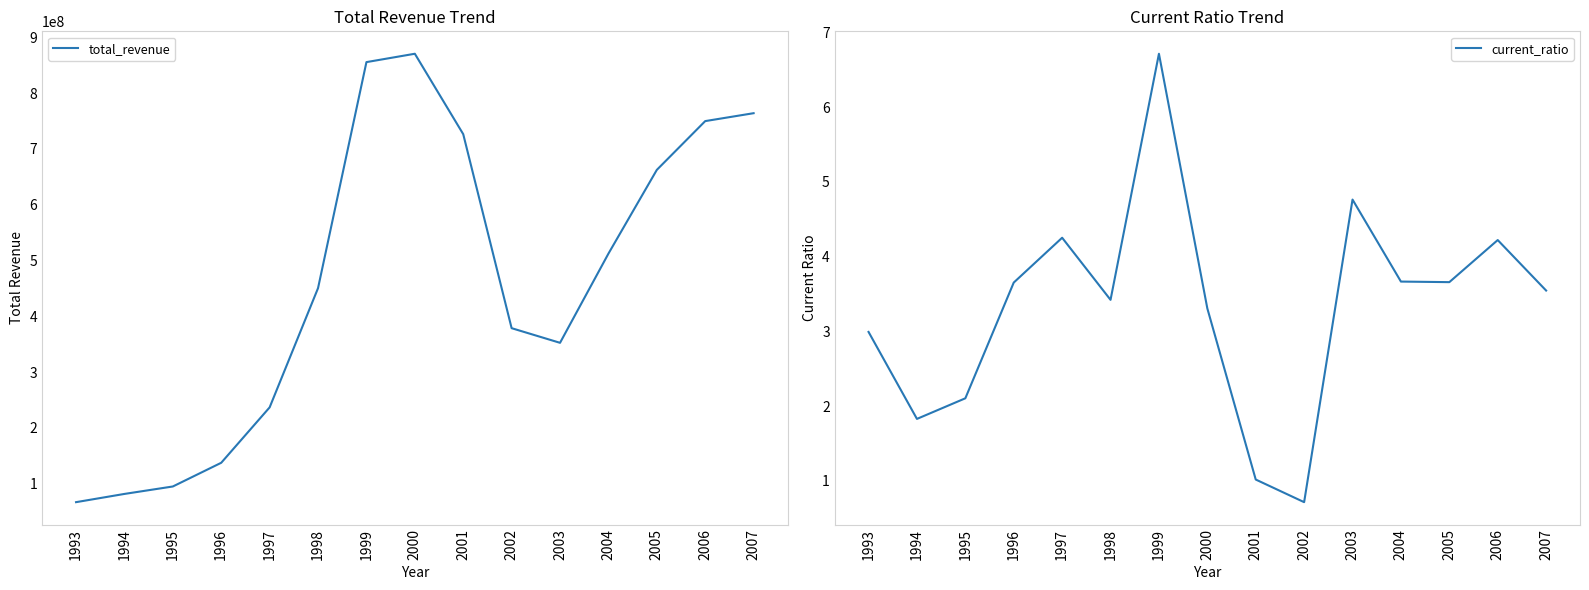

Where is the first local maximum for current_ratio?

1997